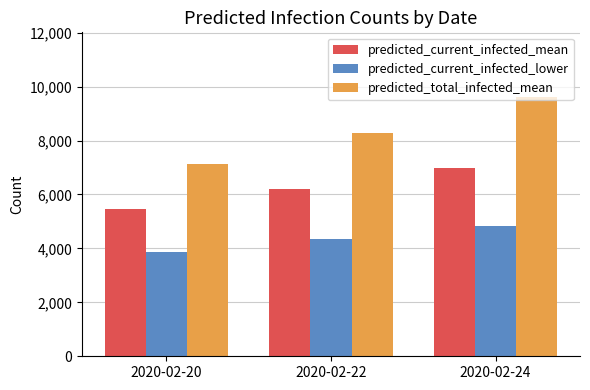

How many predicted_current_infected_mean values are between 5462 and 6983?

3